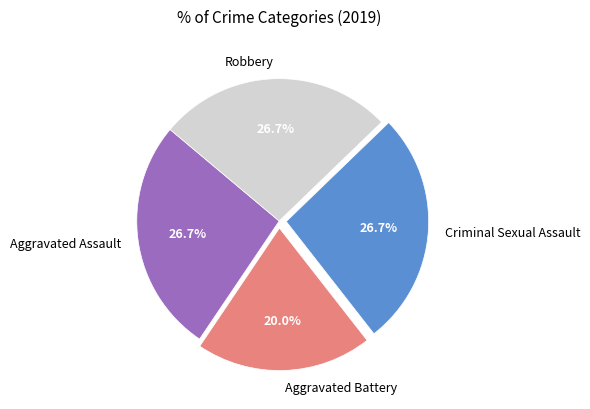

Is the sum of Aggravated Battery and Aggravated Assault greater than half?

No